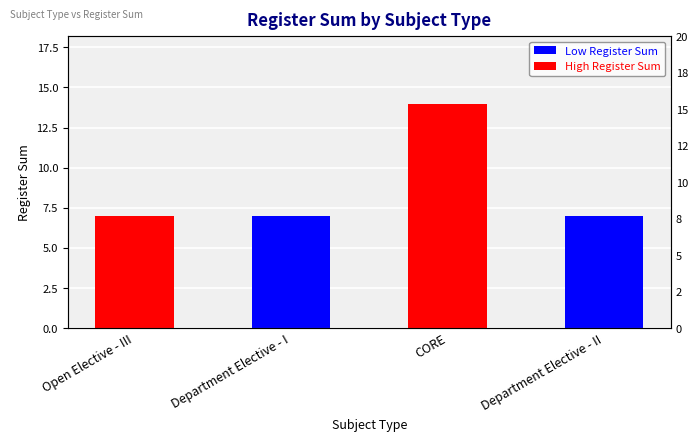

Which label corresponds to the largest value in the chart?

CORE